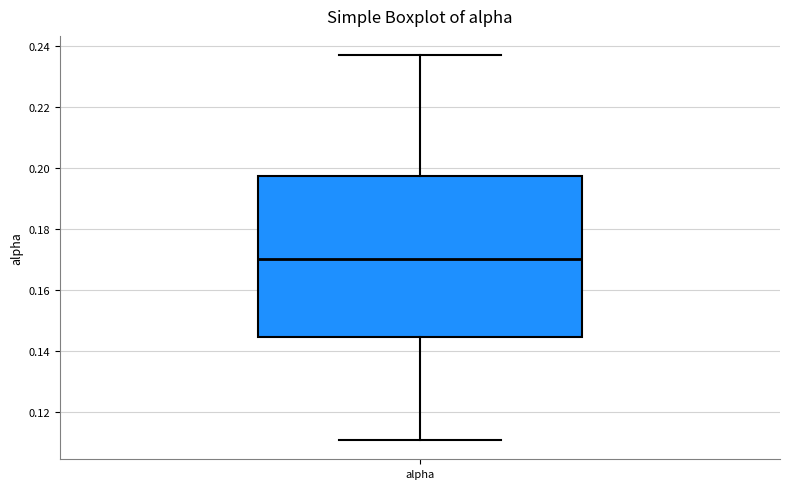

Transcribe this box plot: give where the median line is, the range the box spans, and where the two whiskers end, as read against the y-axis. The values are not printed on the chart, so give them approximately, as read against the axis.

median 0.170, box 0.144 to 0.198, whiskers 0.110 to 0.236